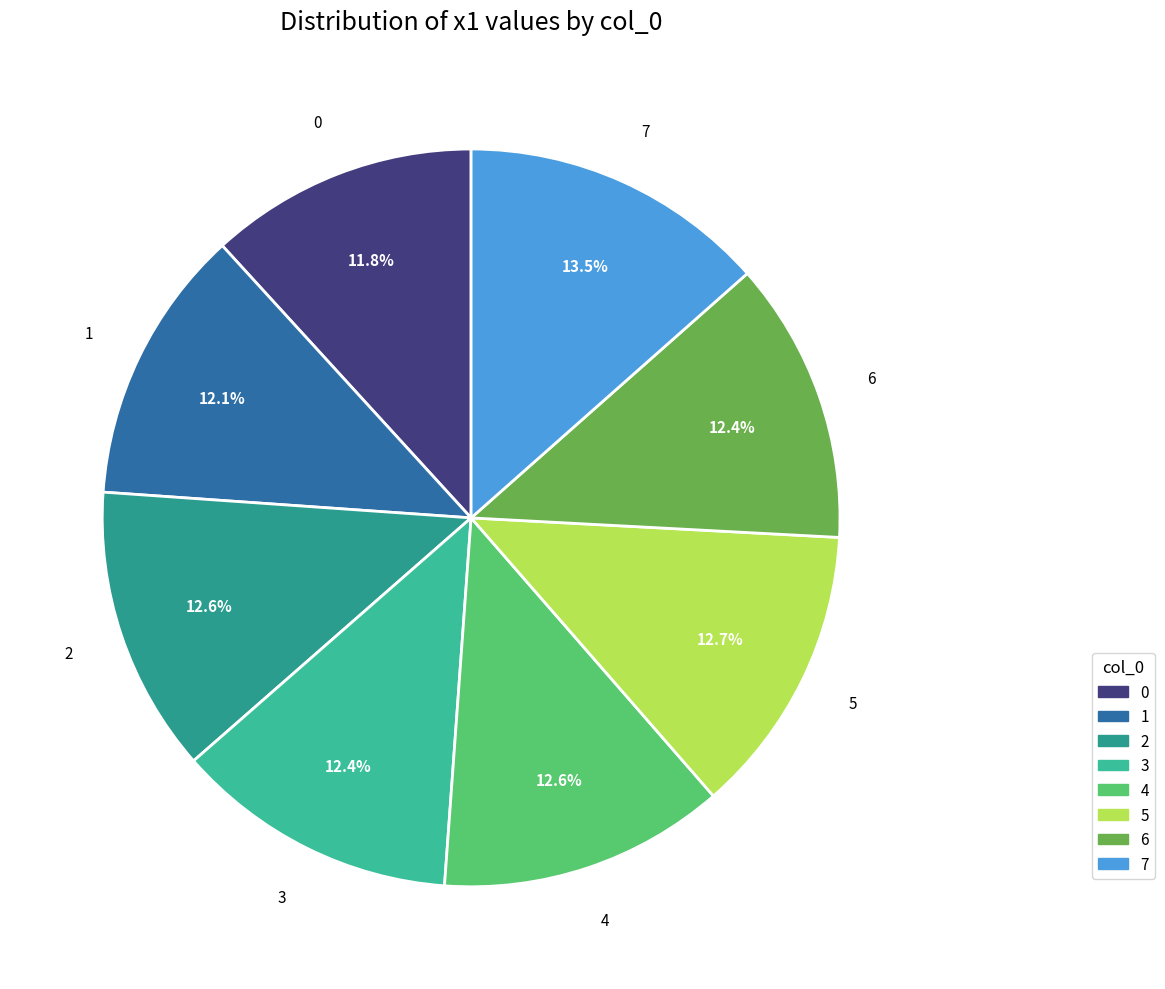

True or false: 0 accounts for 12% of the total.

True